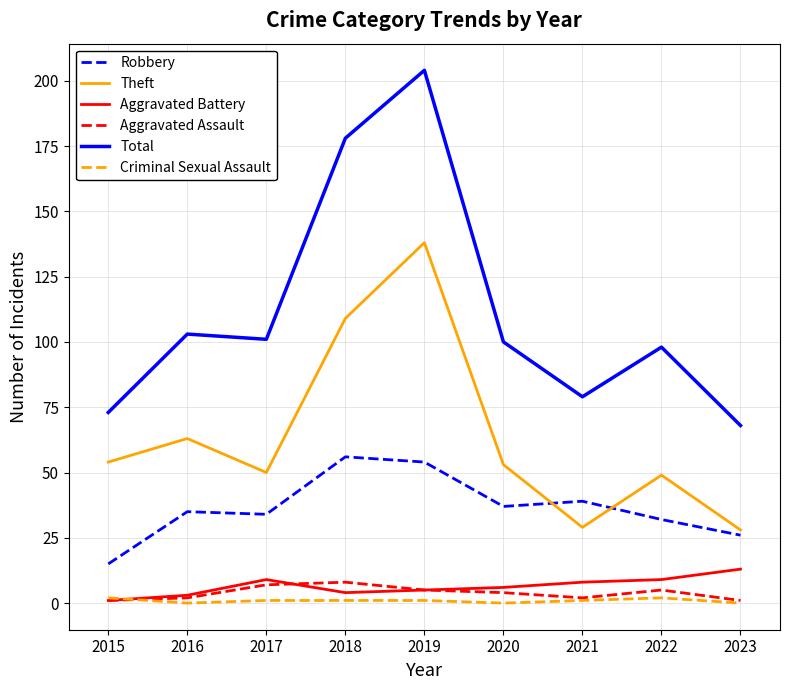

Which series changed the most between 2015 and 2016?

Total